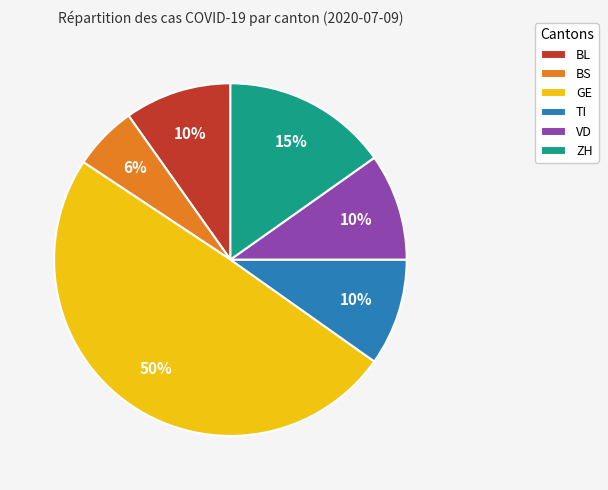

How many segments does this pie chart have?

6